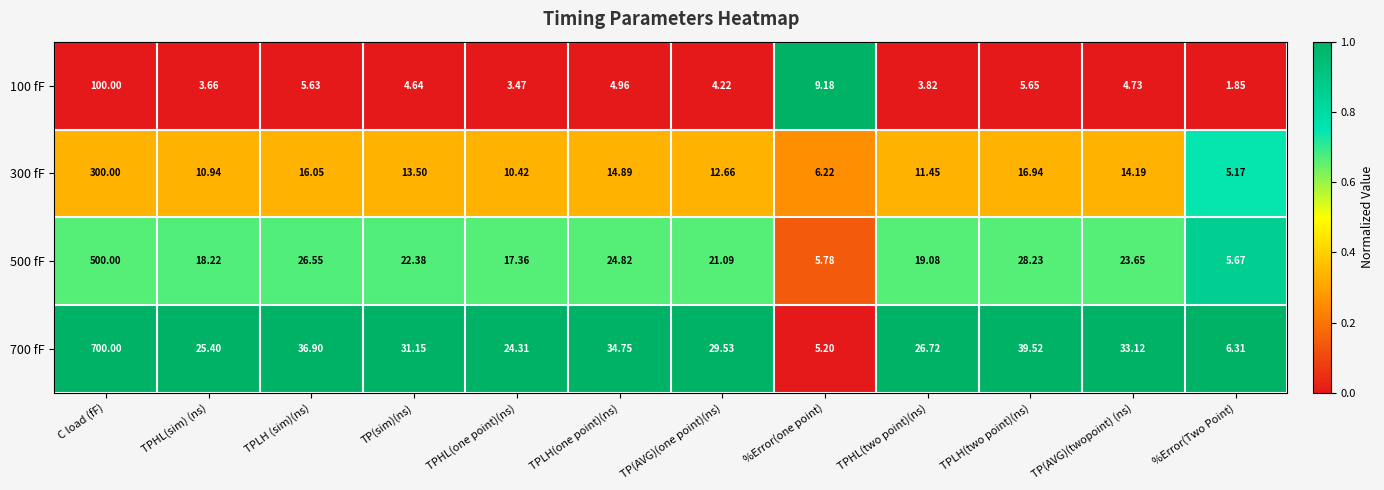

What is the greatest value displayed?

700.0